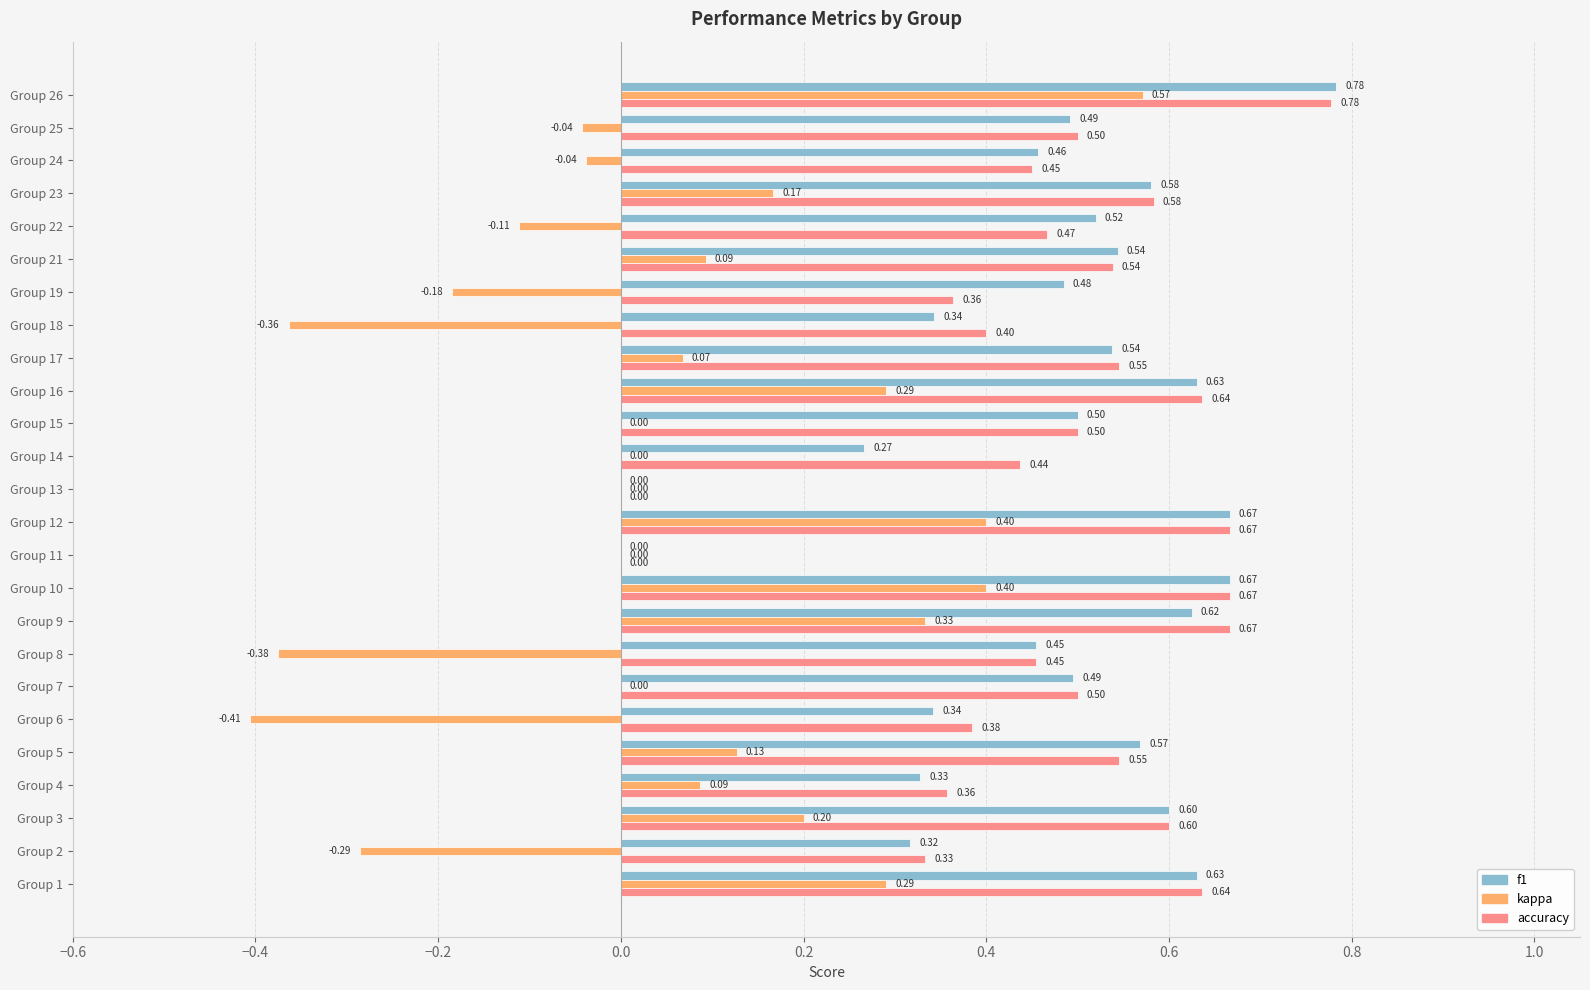

Which series changed the most between Group 8 and Group 10?

kappa